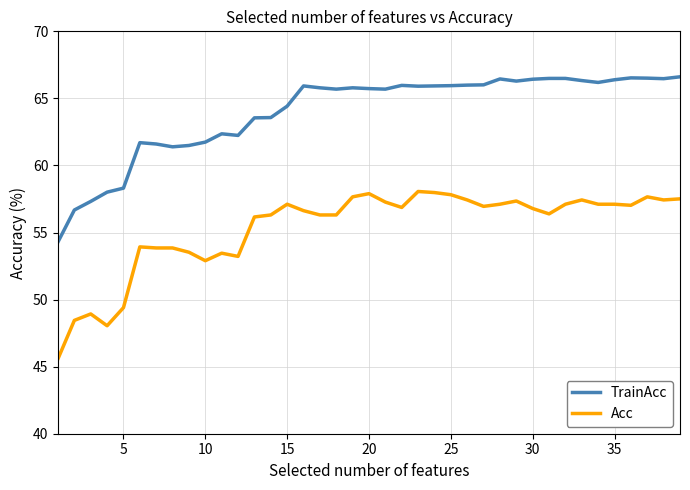

How many lines are shown in the chart?

2